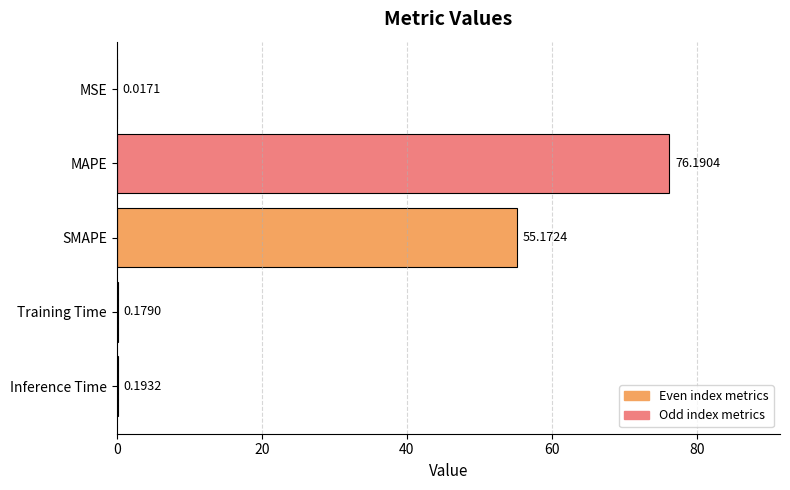

Which category has the highest value across all series?

MAPE